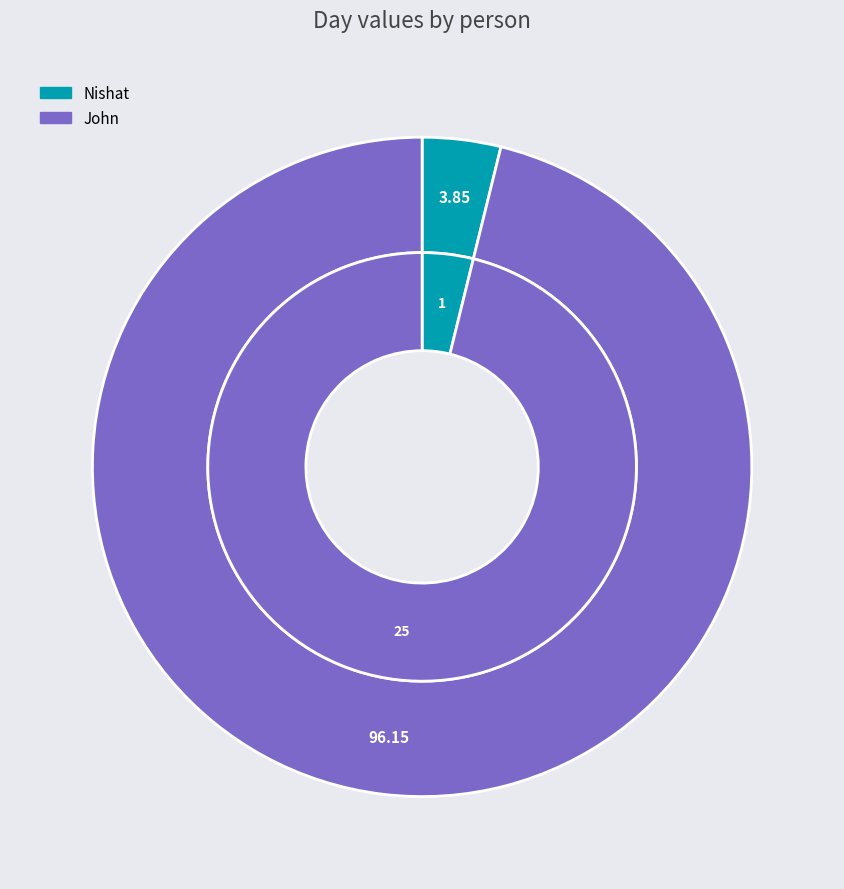

To the nearest percent, what percentage of the pie is Nishat?

4%